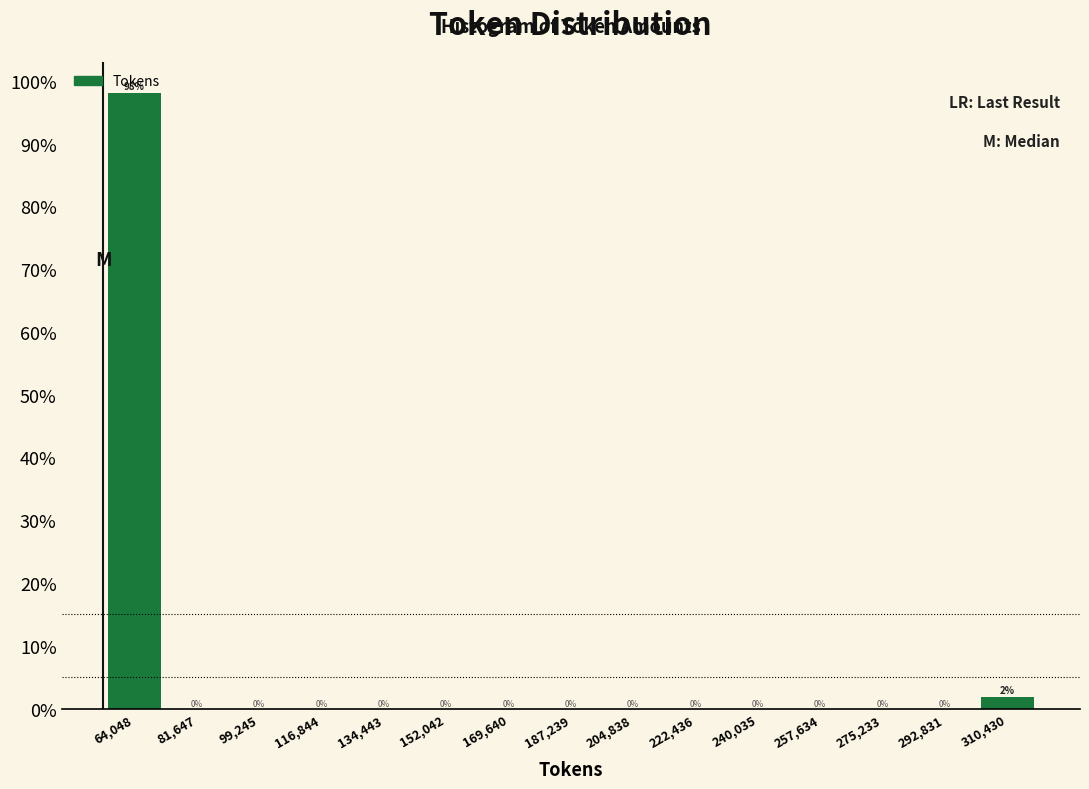

Which range on the x-axis has the tallest bar?

56000 to 72000